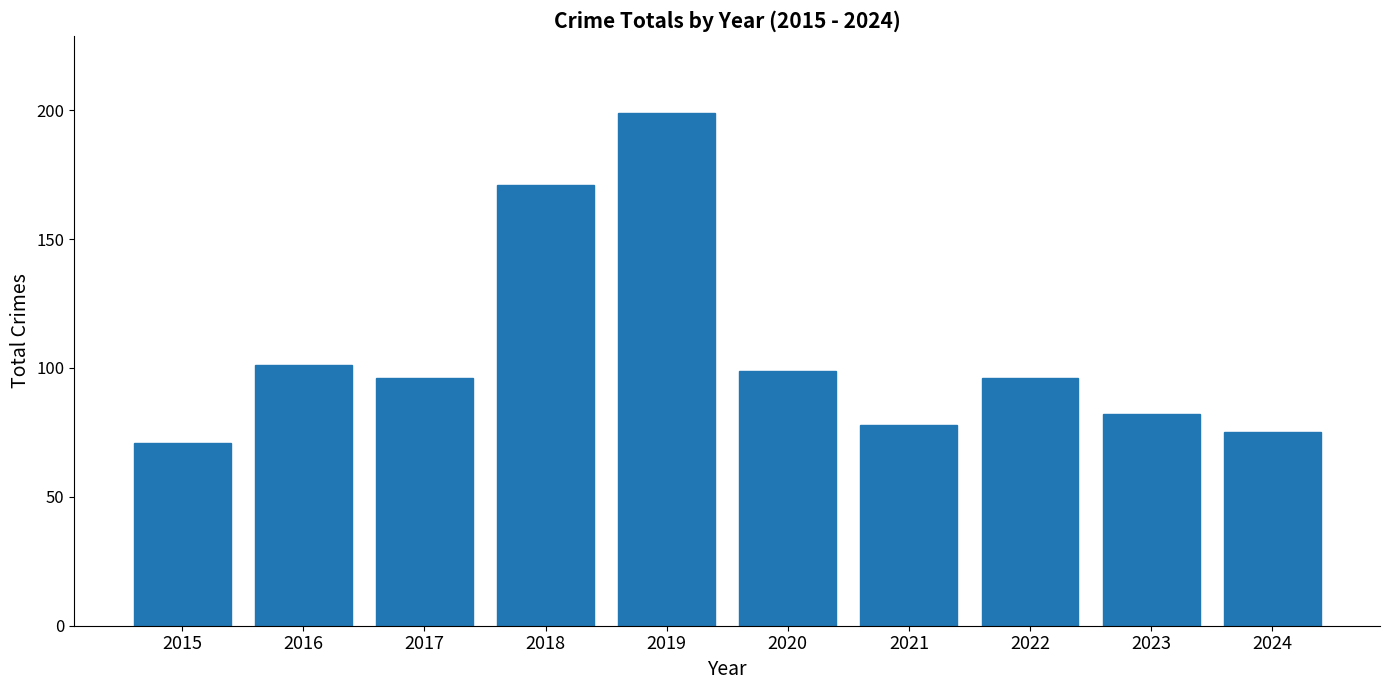

Between 2022 and 2023, which is larger?

2022